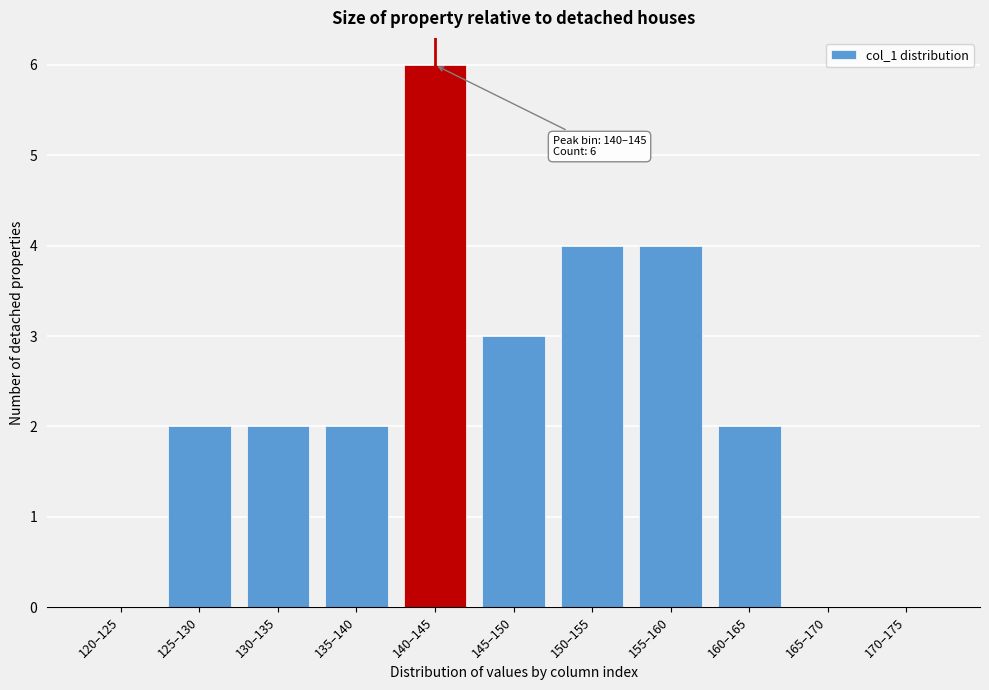

Reading right to left, extract all data points from this chart.

170–175=0	165–170=0	160–165=2	155–160=4	150–155=4	145–150=3	140–145=6	135–140=2	130–135=2	125–130=2	120–125=0